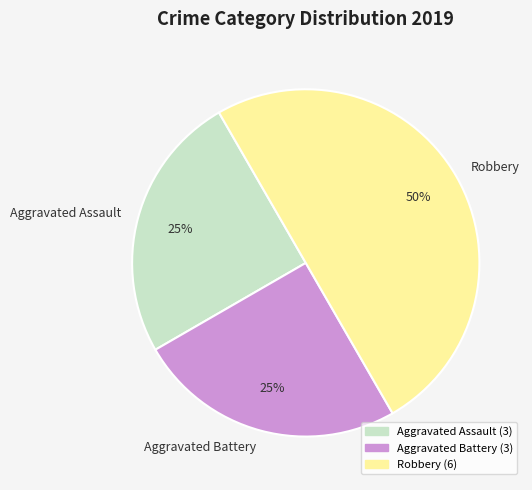

What is the largest slice in the pie chart?

Robbery